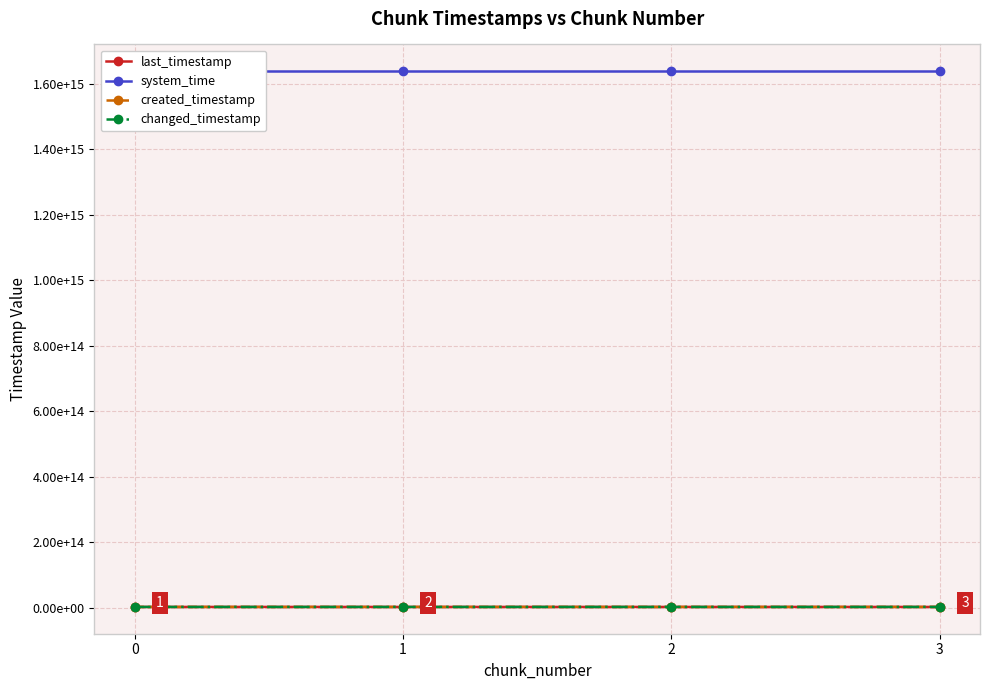

What is the maximum value shown in the chart?

1638678272380405